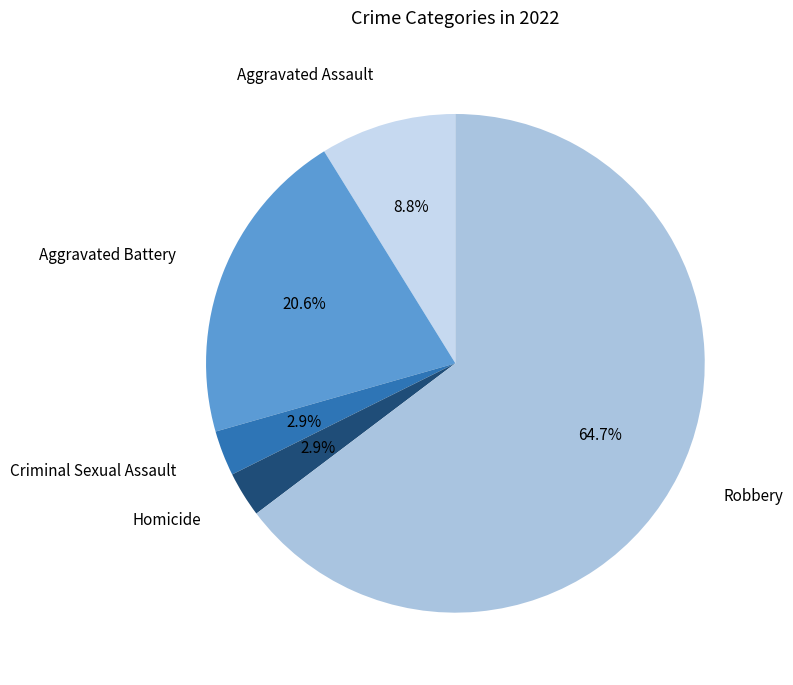

What percentage is the Aggravated Battery slice, to the nearest percent?

21%